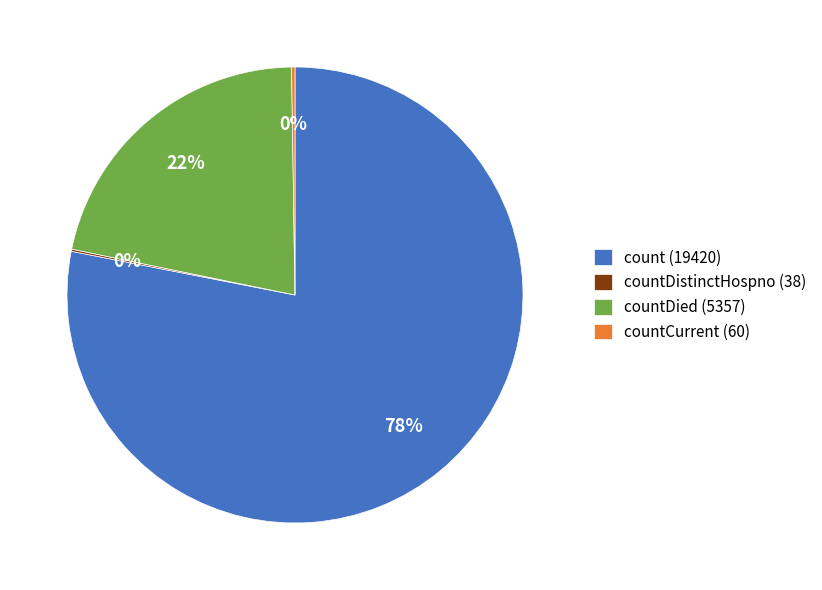

To the nearest percent, what portion does count (19420) represent?

78%